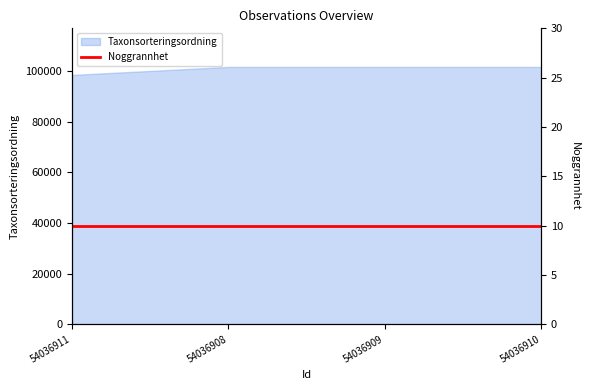

The value at 54036910 is 64168. True or false?

False